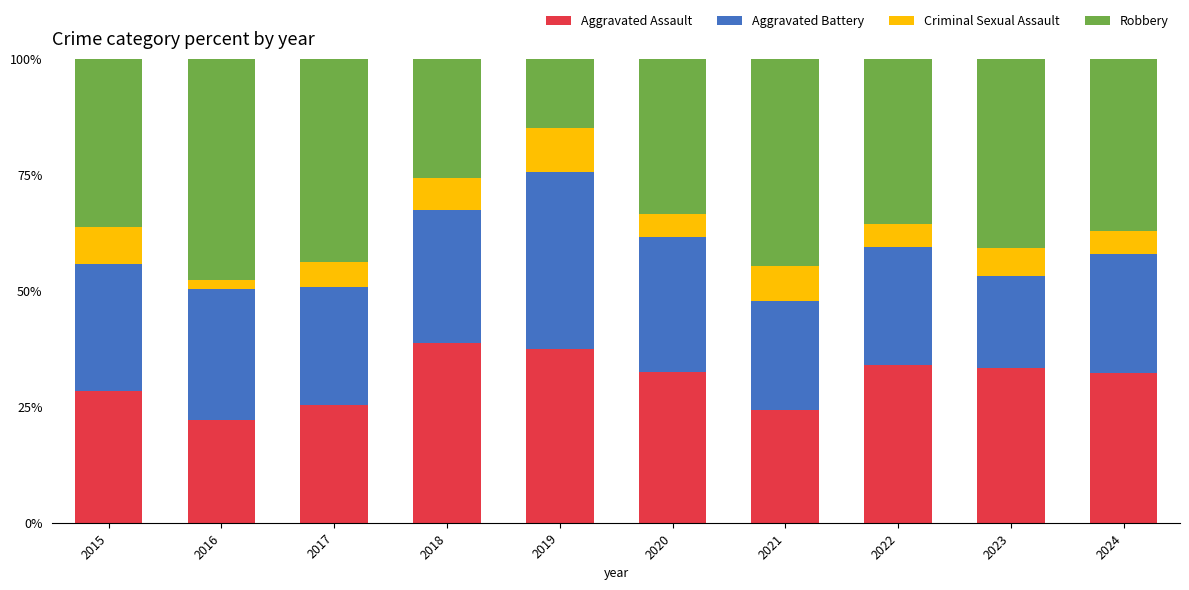

Read the Aggravated Assault value at 2021.

24.2